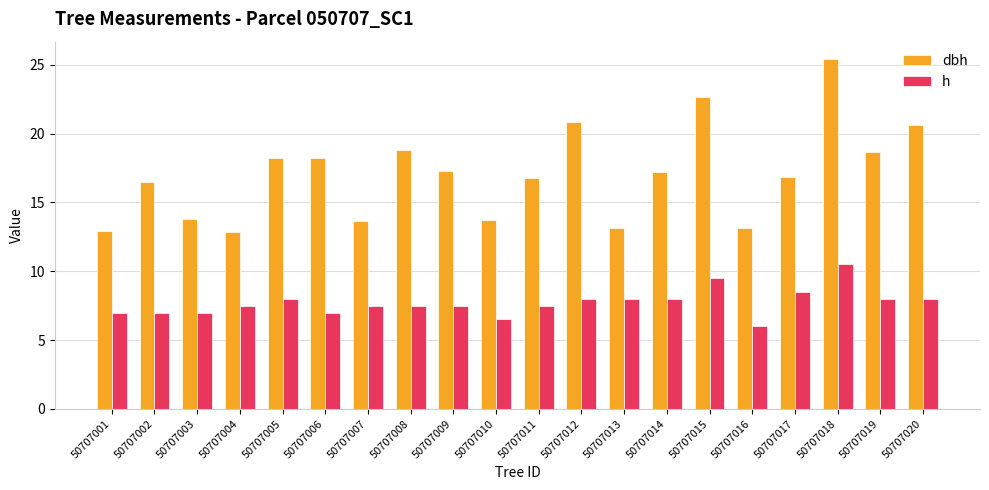

Count the number of categories in the chart.

20